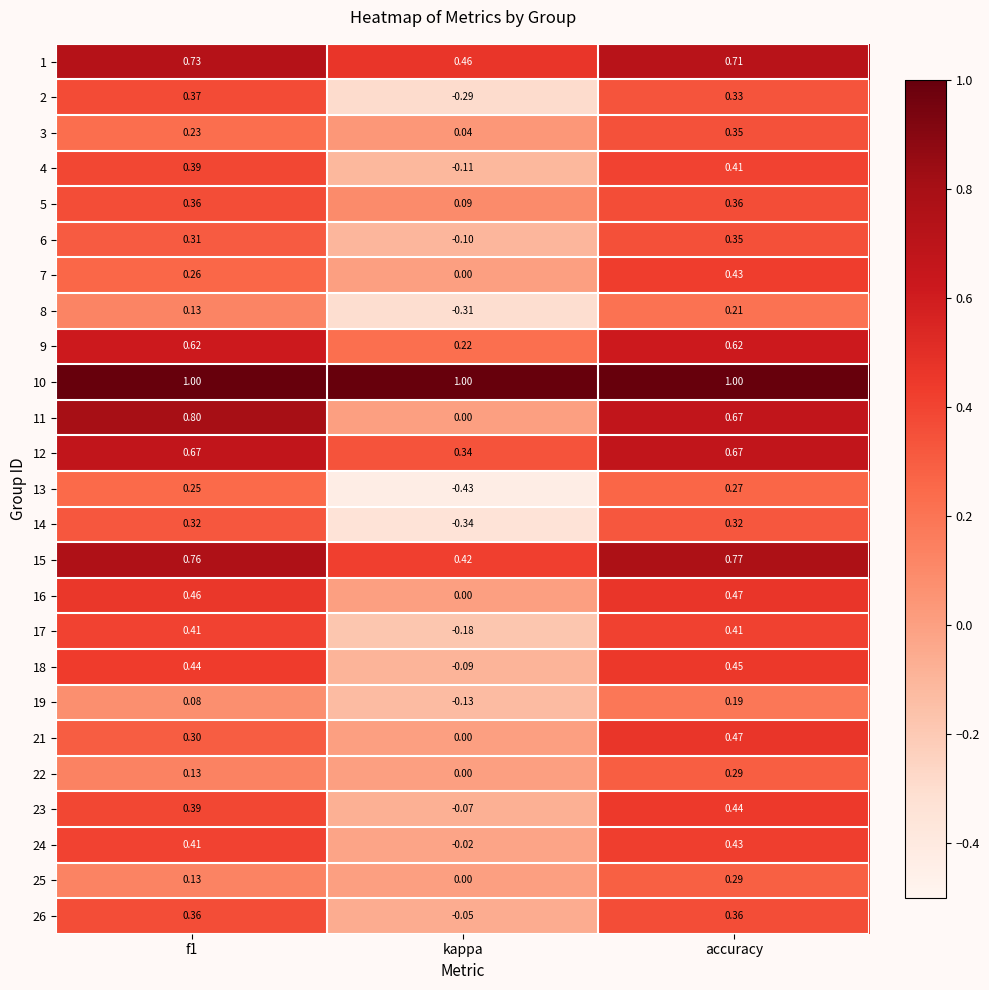

At which label does 25 reach its peak?

accuracy